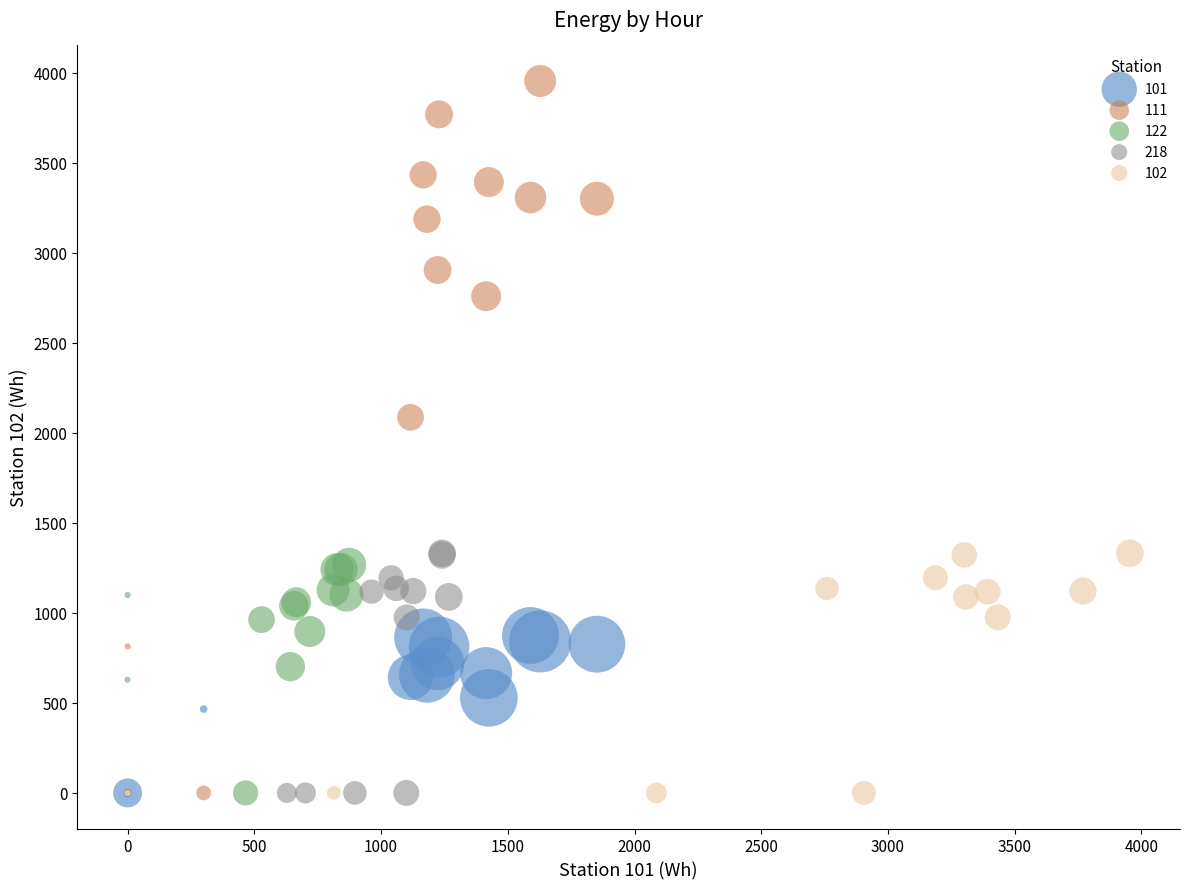

Which series has the widest spread of Y values?

111